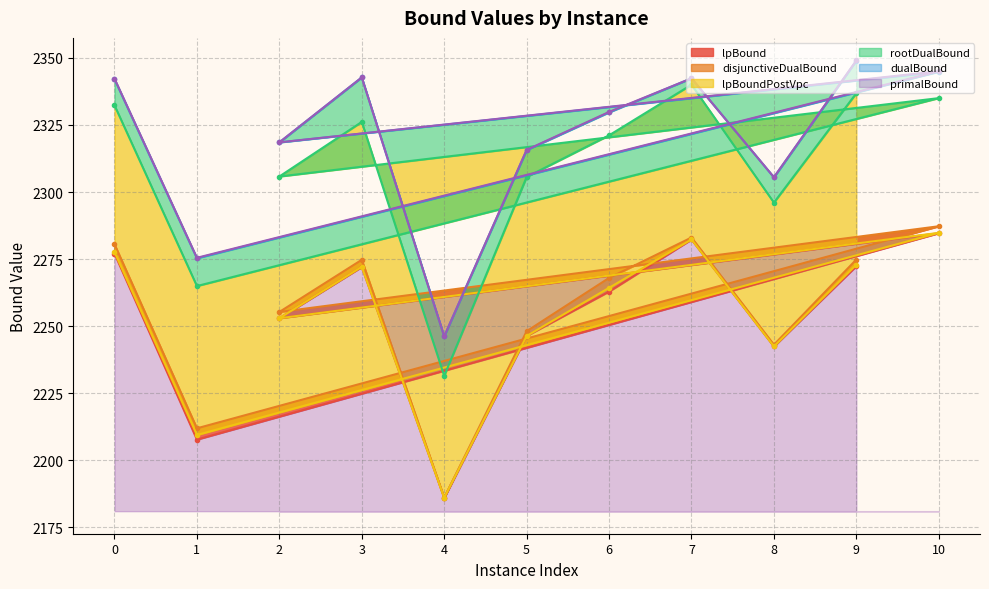

How many values in the lpBoundPostVpc series are below 2264?

5